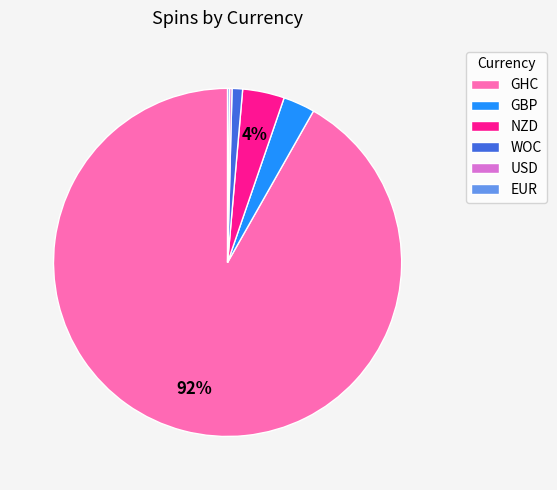

Which slice is the largest?

GHC